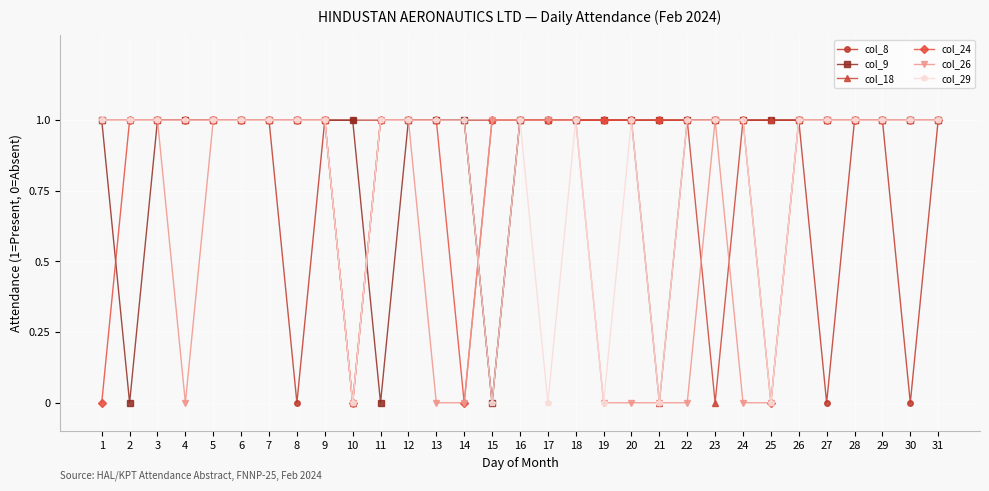

Count the number of categories in the chart.

31